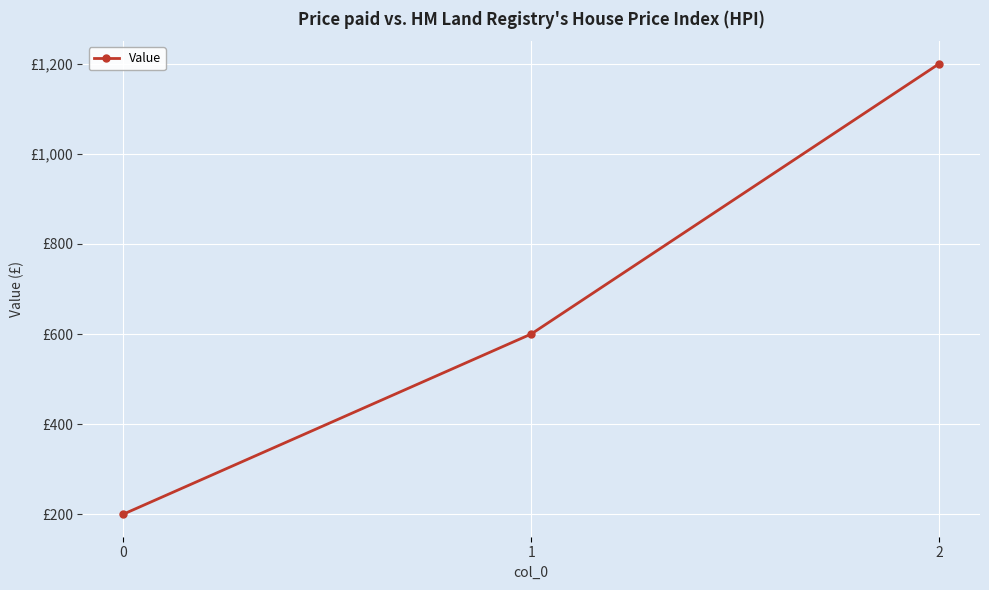

What is the average value?

667